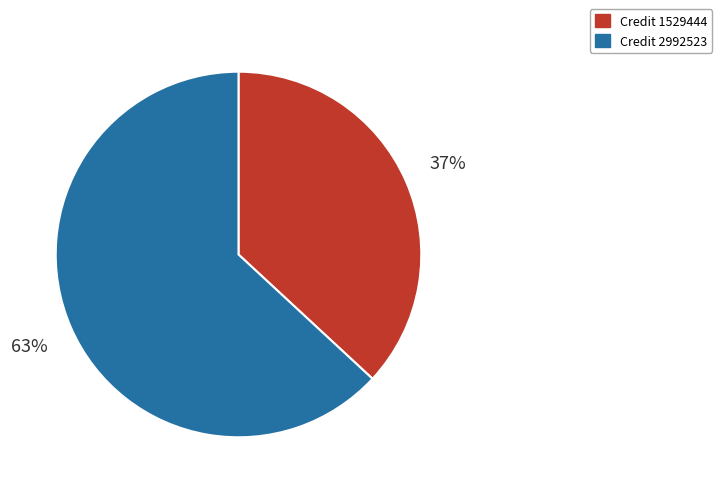

How many segments does this pie chart have?

2